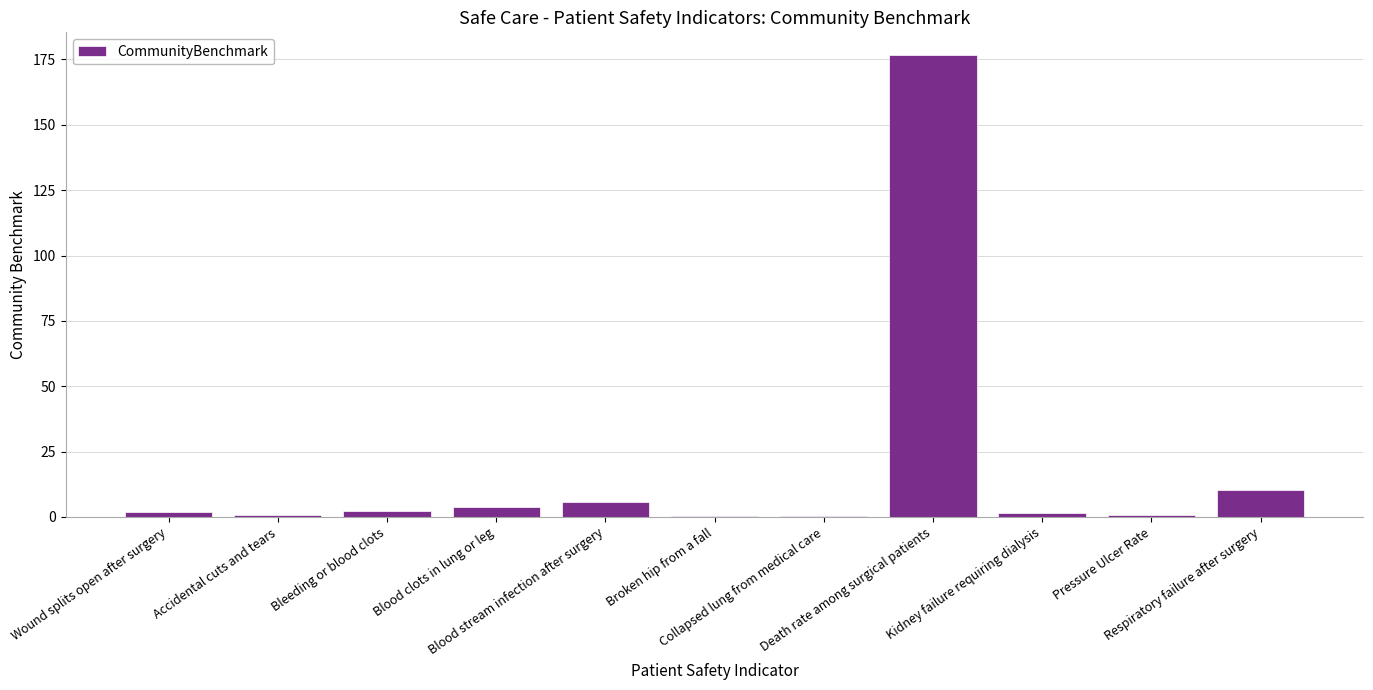

What is the sum of the values at Collapsed lung from medical care and Respiratory failure after surgery?

10.5